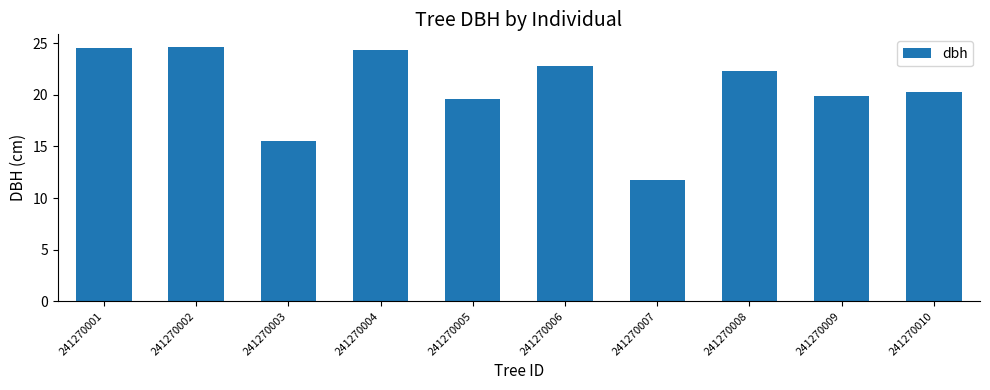

What is the value of the 4th bar from the left?

24.4